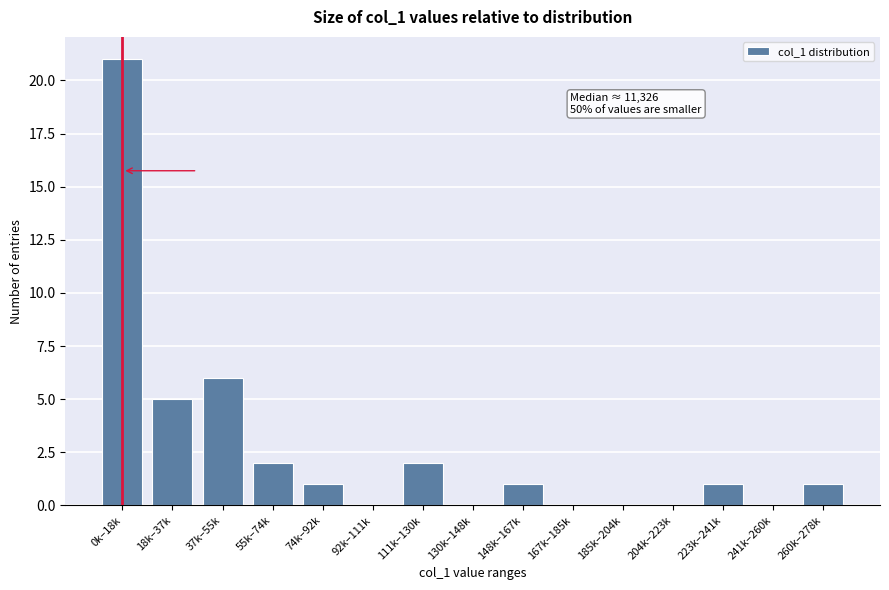

Reading right to left, list all the values displayed in this chart.

260k–278k=1	241k–260k=0	223k–241k=1	204k–223k=0	185k–204k=0	167k–185k=0	148k–167k=1	130k–148k=0	111k–130k=2	92k–111k=0	74k–92k=1	55k–74k=2	37k–55k=6	18k–37k=5	0k–18k=21